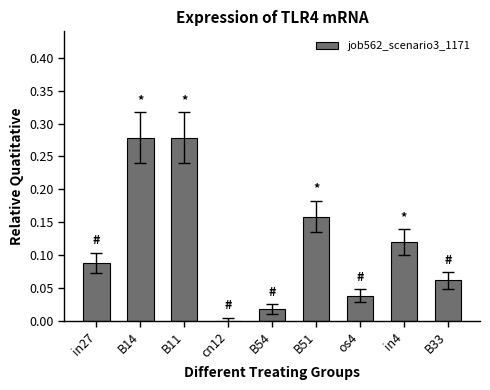

The chart shows a value of 0.0 at in27. True or false?

False